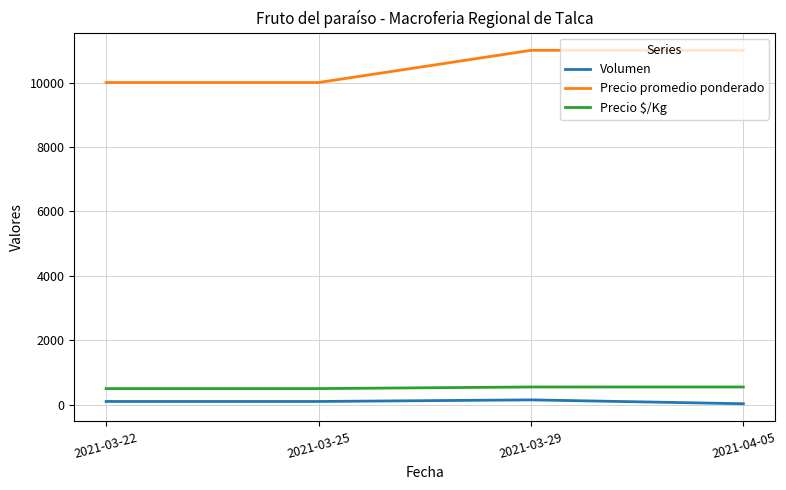

What is the highest value of the Precio $/Kg series?

550